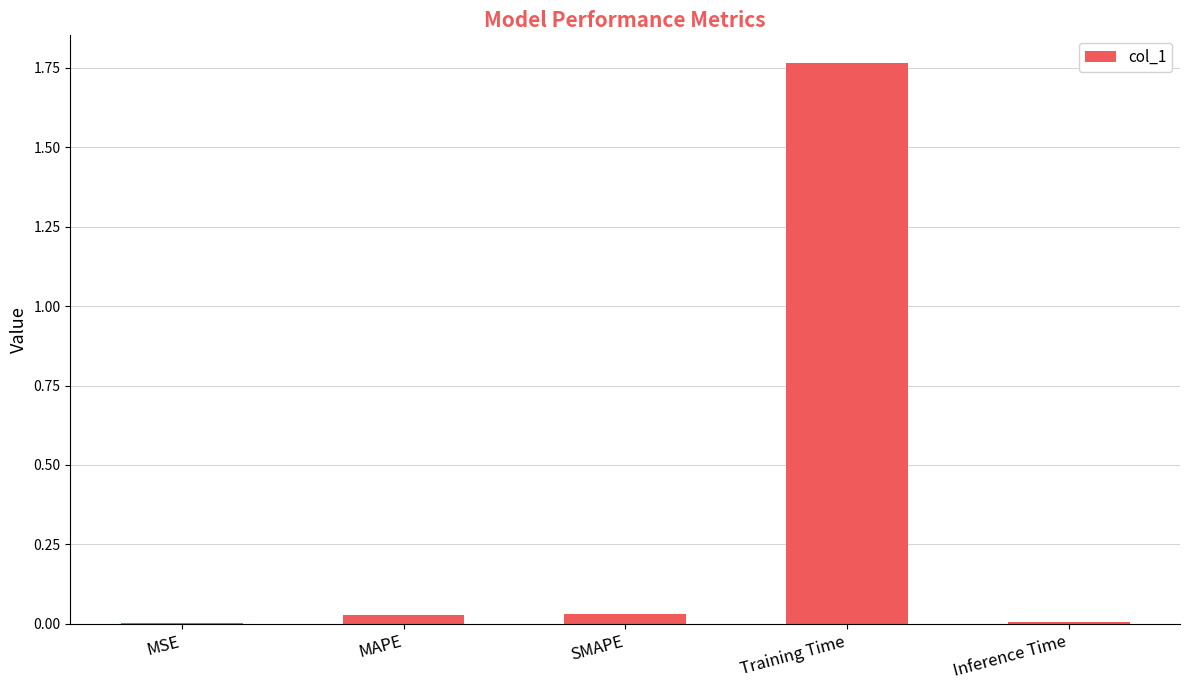

The chart shows a value of 0.0 at MAPE. True or false?

True